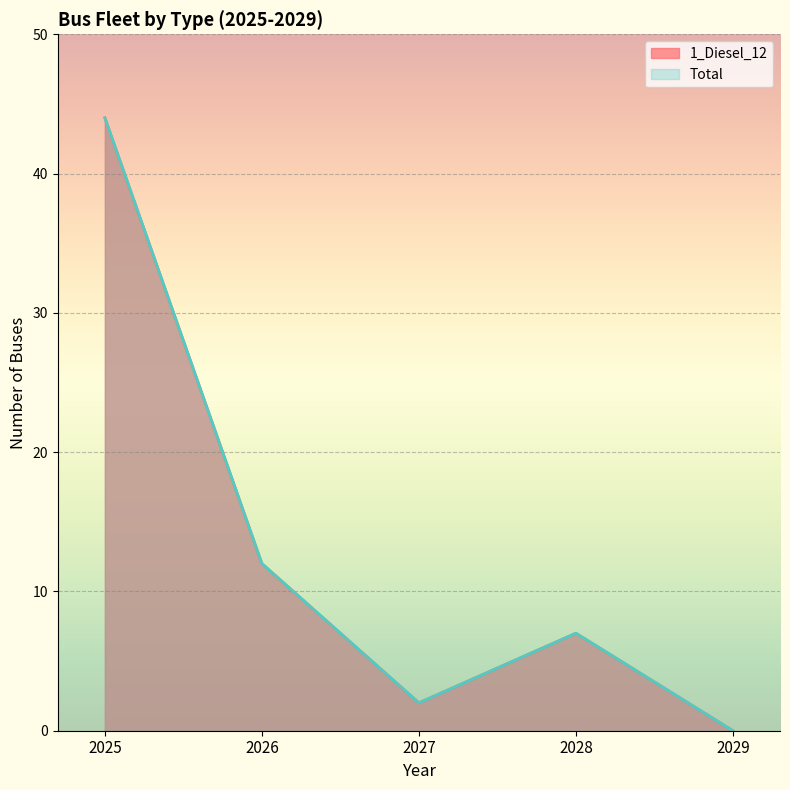

At which category does Total reach its first local valley?

2027